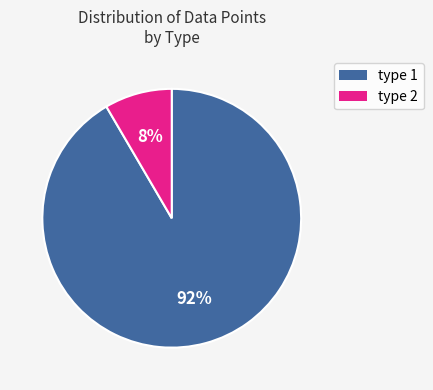

To the nearest percent, what is the combined percentage of type 2 and type 1?

100%